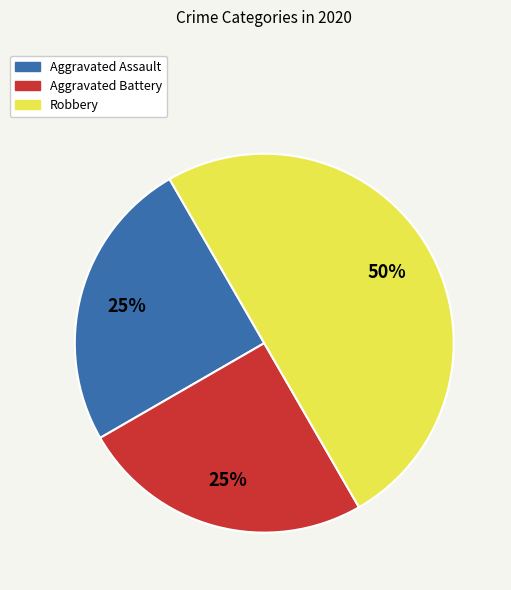

To the nearest percent, what percentage of the pie is Robbery?

50%